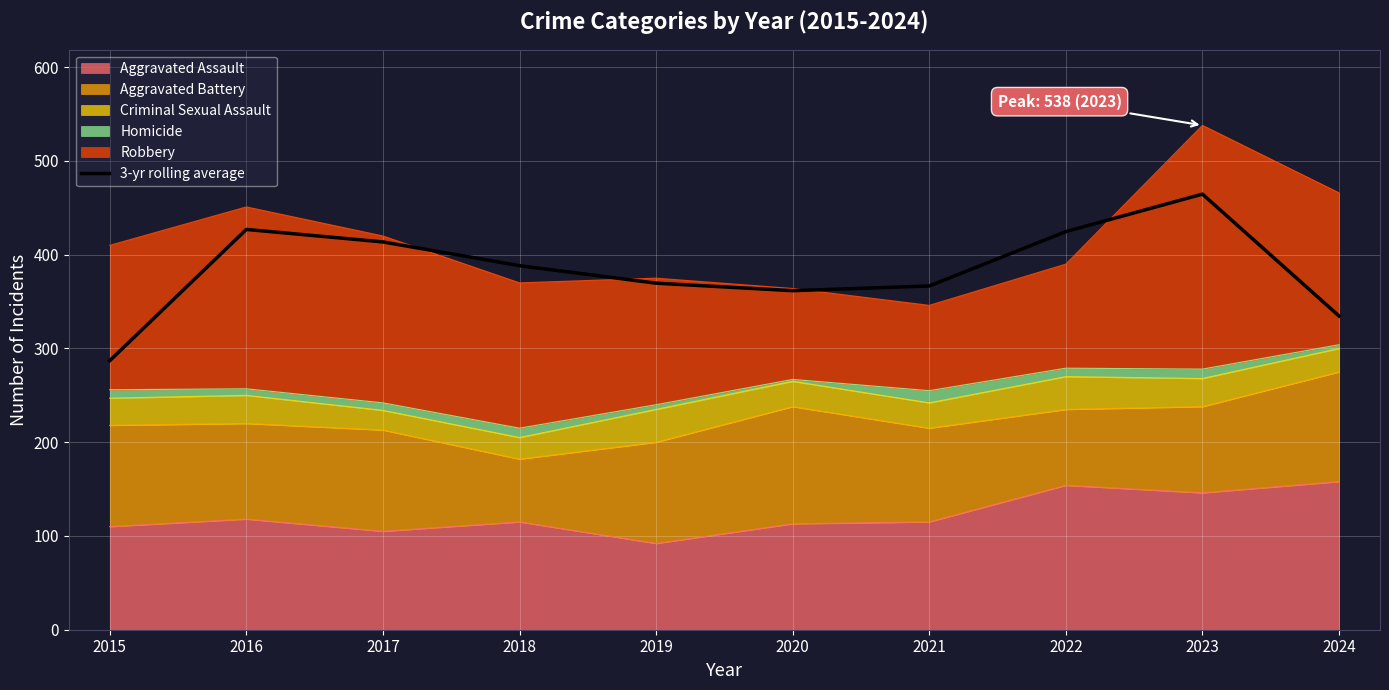

Which label corresponds to the largest value in the chart?

2023